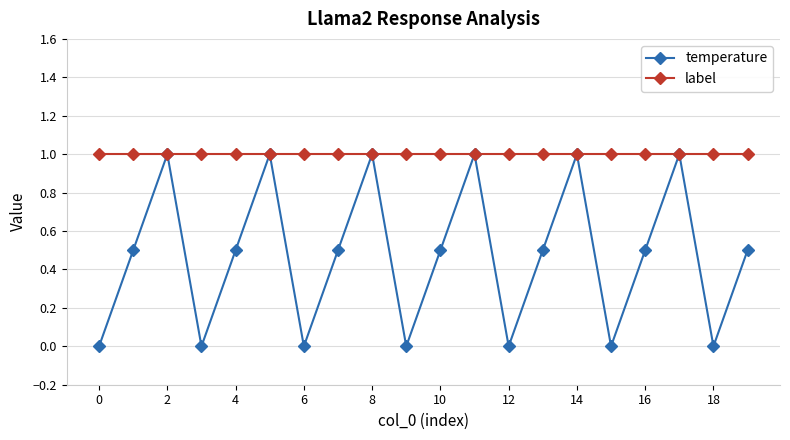

Which series has the largest range (max minus min)?

temperature